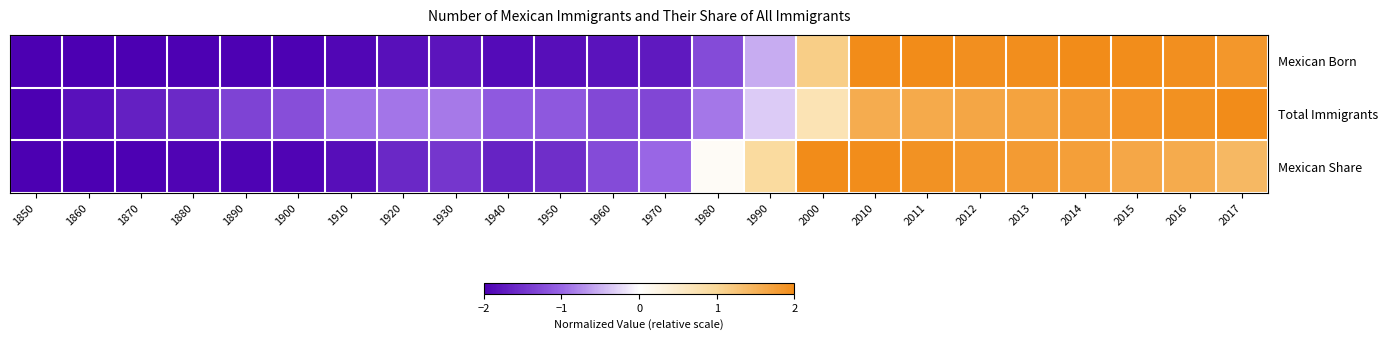

At how many categories does at least one series exceed 0?

11